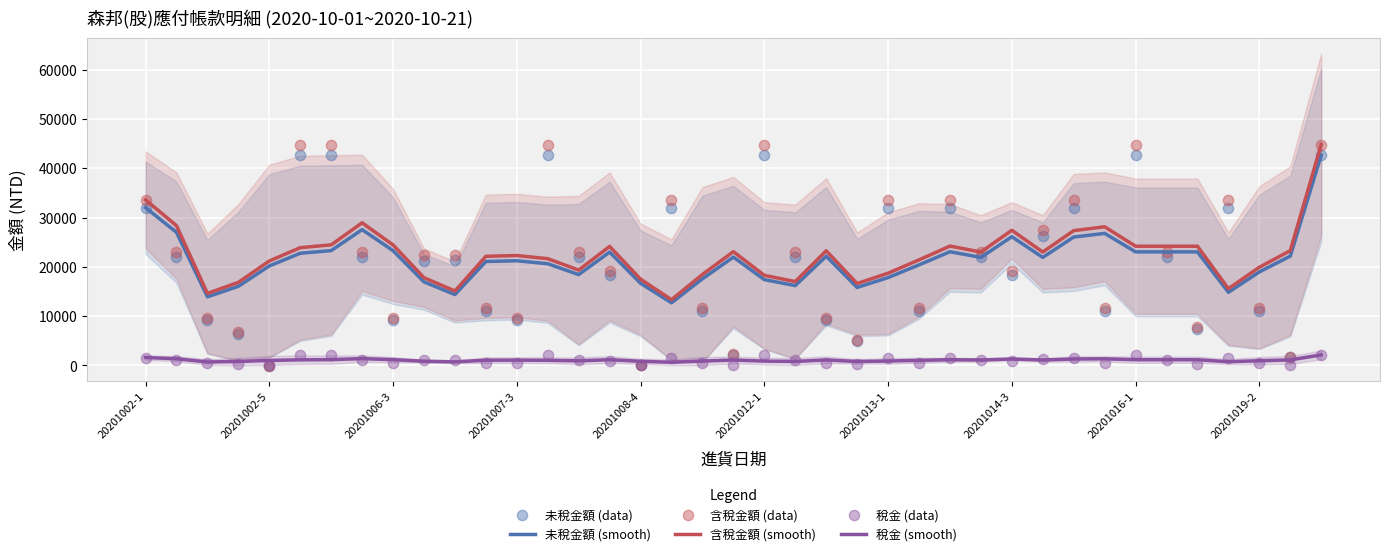

Which series contains the highest Y value?

含稅金額 (smooth)